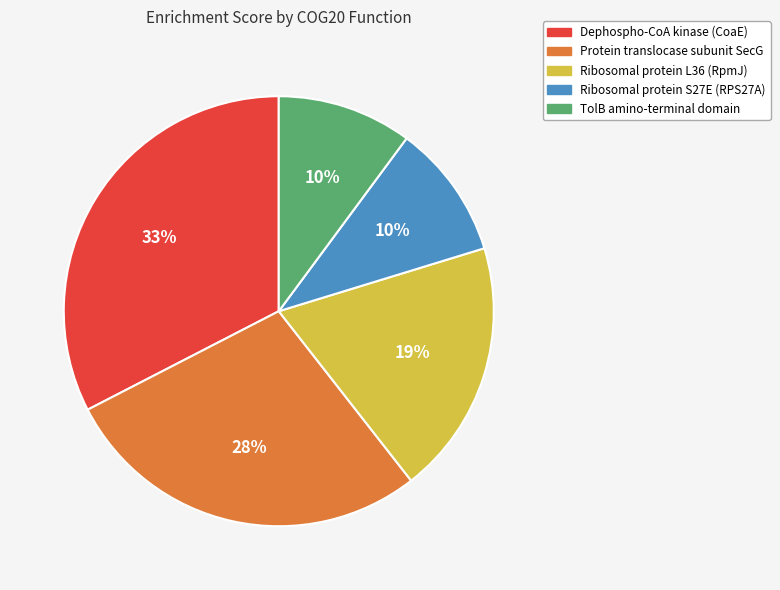

Do Ribosomal protein L36 (RpmJ) and Dephospho-CoA kinase (CoaE) together represent more than half of the pie?

Yes